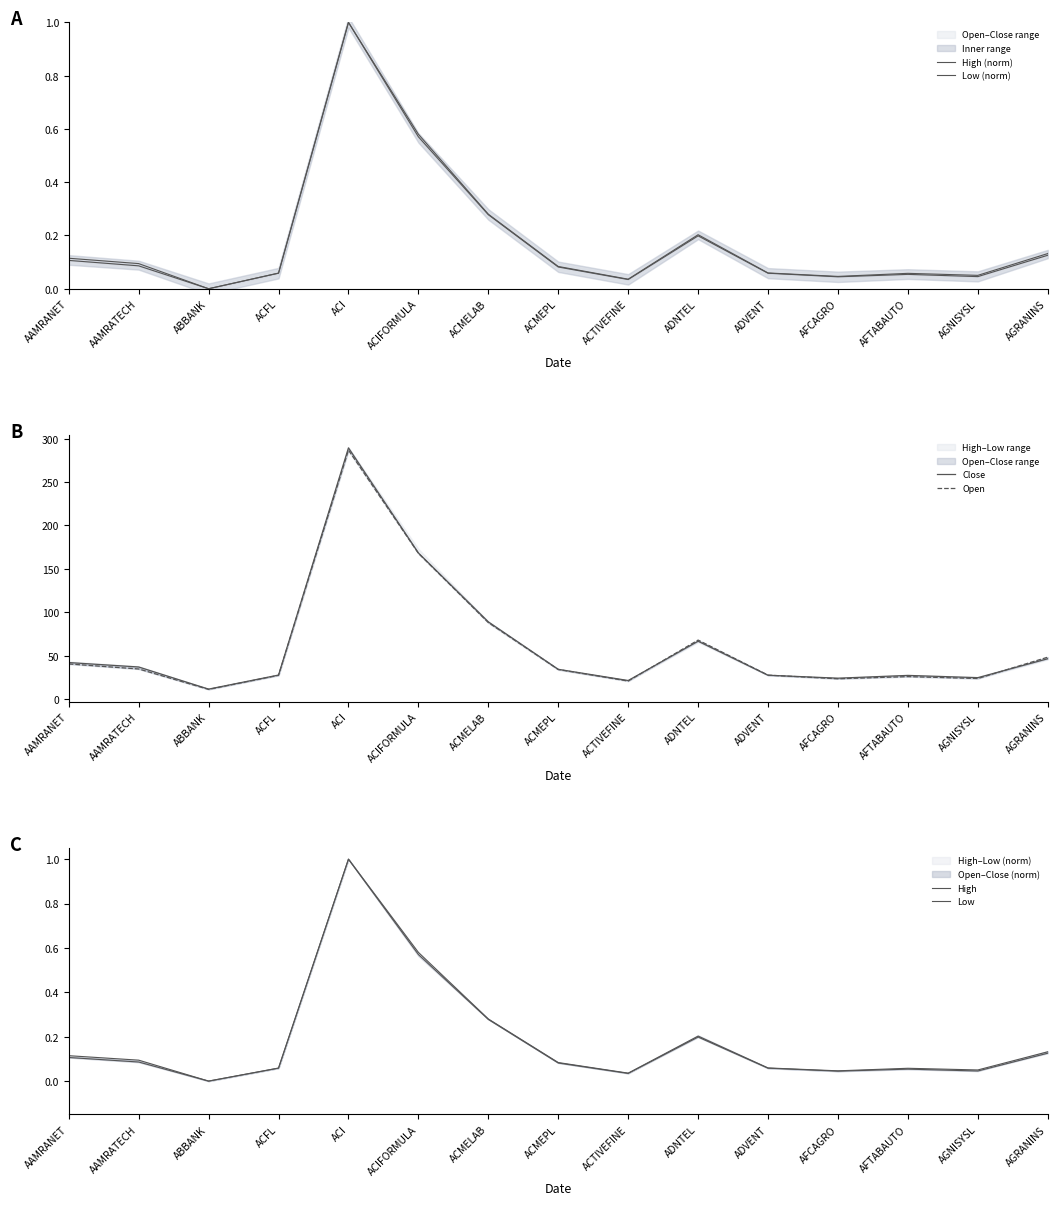

Reading right to left, extract all data points from this chart.

High (norm): AGRANINS=0.1	AGNISYSL=0.1	AFTABAUTO=0.1	AFCAGRO=0.0	ADVENT=0.1	ADNTEL=0.2	ACTIVEFINE=0.0	ACMEPL=0.1	ACMELAB=0.3	ACIFORMULA=0.6	ACI=1.0	ACFL=0.1	ABBANK=0.0	AAMRATECH=0.1	AAMRANET=0.1
Low (norm): AGRANINS=0.1	AGNISYSL=0.0	AFTABAUTO=0.1	AFCAGRO=0.0	ADVENT=0.1	ADNTEL=0.2	ACTIVEFINE=0.0	ACMEPL=0.1	ACMELAB=0.3	ACIFORMULA=0.6	ACI=1.0	ACFL=0.1	ABBANK=0.0	AAMRATECH=0.1	AAMRANET=0.1
Close: AGRANINS=46.4	AGNISYSL=24.6	AFTABAUTO=27.2	AFCAGRO=24.0	ADVENT=27.4	ADNTEL=66.6	ACTIVEFINE=21.3	ACMEPL=34.2	ACMELAB=88.9	ACIFORMULA=168.3	ACI=289.4	ACFL=27.6	ABBANK=11.4	AAMRATECH=36.9	AAMRANET=42.0
Open: AGRANINS=48.2	AGNISYSL=23.6	AFTABAUTO=25.8	AFCAGRO=23.3	ADVENT=27.5	ADNTEL=67.9	ACTIVEFINE=20.7	ACMEPL=34.0	ACMELAB=88.1	ACIFORMULA=167.9	ACI=286.8	ACFL=27.3	ABBANK=11.1	AAMRATECH=34.6	AAMRANET=40.4
High: AGRANINS=0.1	AGNISYSL=0.1	AFTABAUTO=0.1	AFCAGRO=0.0	ADVENT=0.1	ADNTEL=0.2	ACTIVEFINE=0.0	ACMEPL=0.1	ACMELAB=0.3	ACIFORMULA=0.6	ACI=1.0	ACFL=0.1	ABBANK=0.0	AAMRATECH=0.1	AAMRANET=0.1
Low: AGRANINS=0.1	AGNISYSL=0.0	AFTABAUTO=0.1	AFCAGRO=0.0	ADVENT=0.1	ADNTEL=0.2	ACTIVEFINE=0.0	ACMEPL=0.1	ACMELAB=0.3	ACIFORMULA=0.6	ACI=1.0	ACFL=0.1	ABBANK=0.0	AAMRATECH=0.1	AAMRANET=0.1